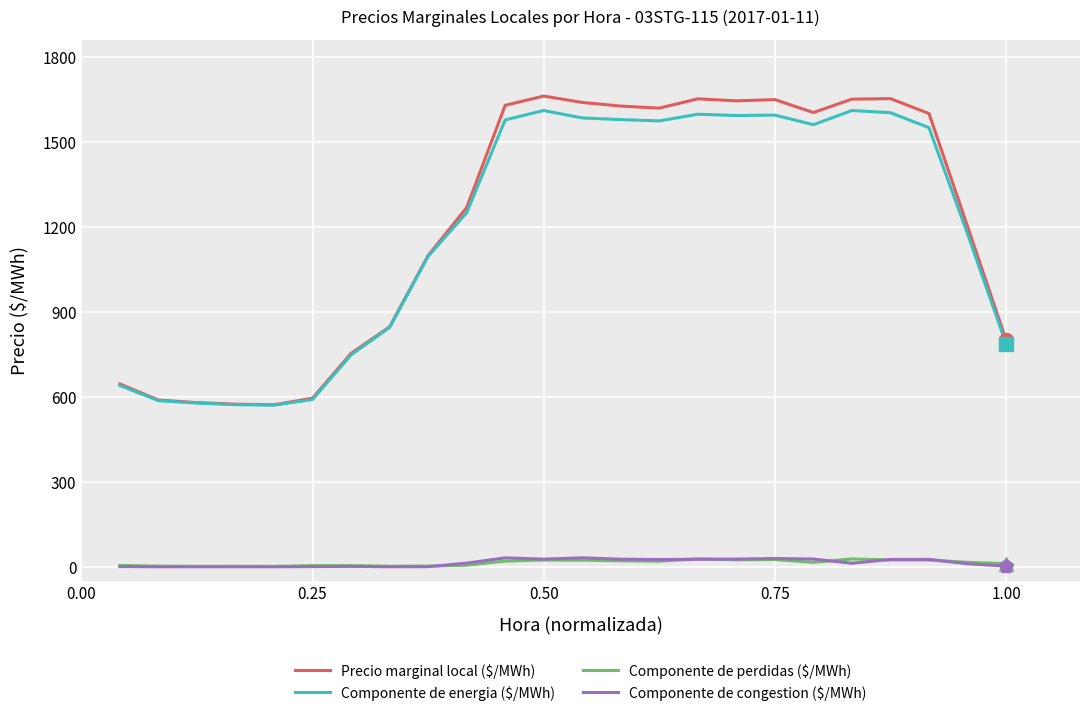

What is the maximum value shown in the chart?

1662.3